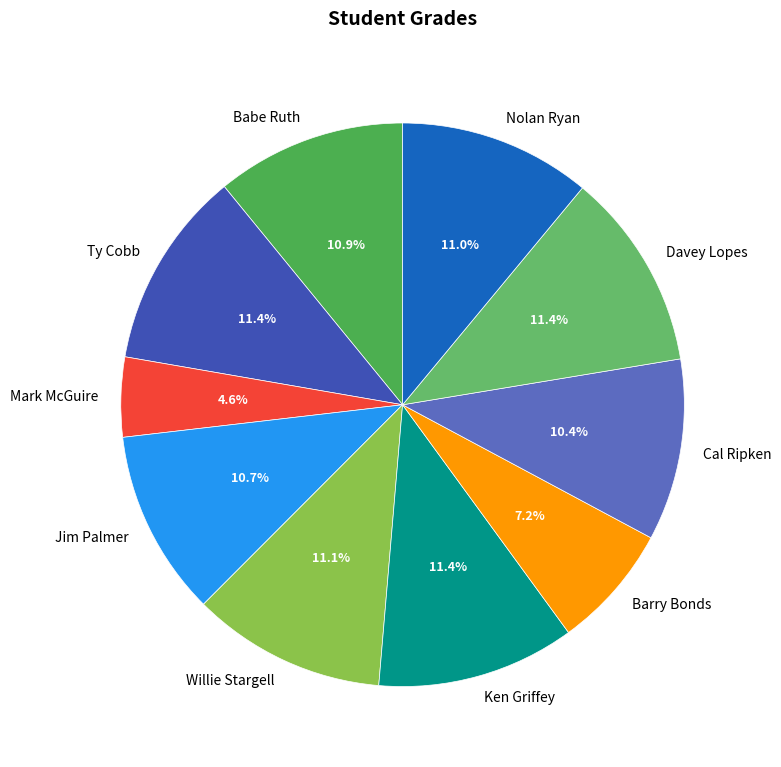

Is there a majority slice in this chart?

No